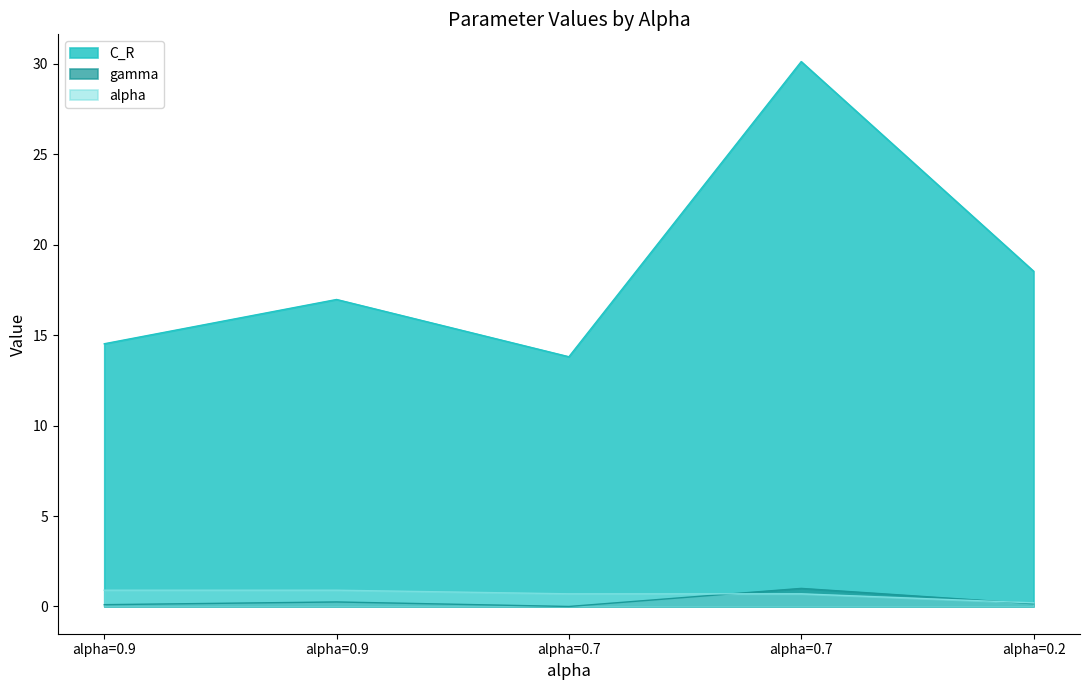

True or false: alpha has more than 0 interior local peaks.

False